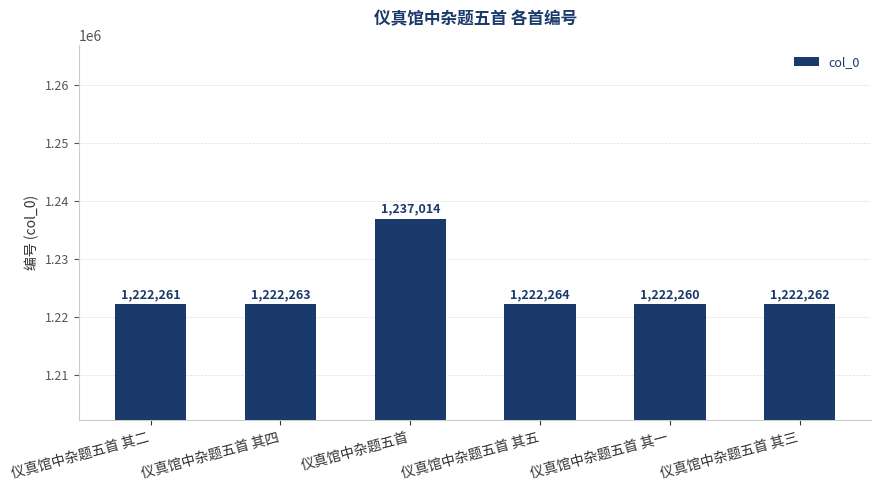

True or false: the data shows 1222264 at 仪真馆中杂题五首 其五.

True